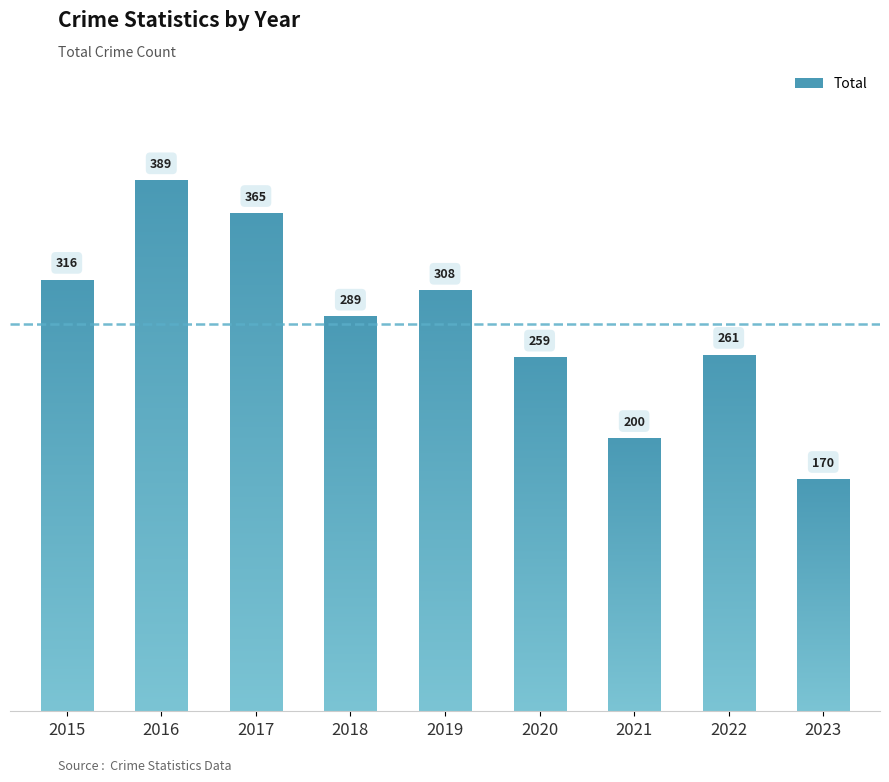

What is the average value?

284